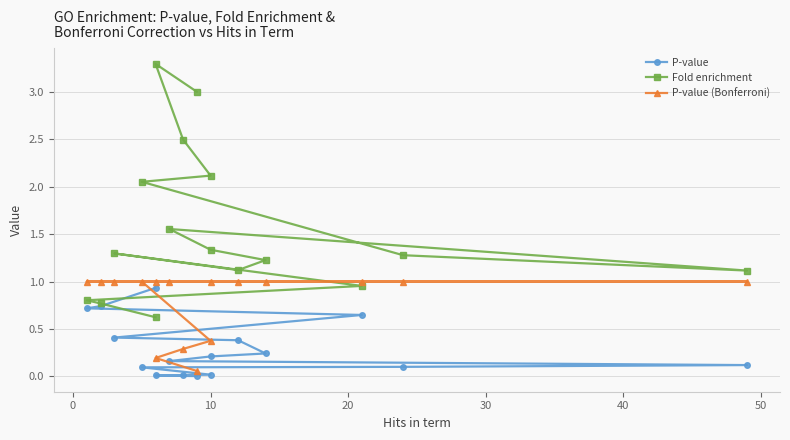

What is the label of the 4th point from the left?

10